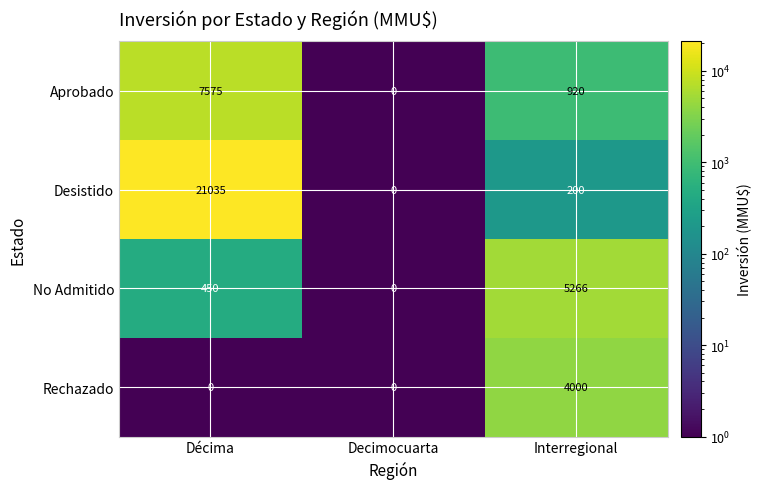

Which series has the largest total across all categories?

Desistido